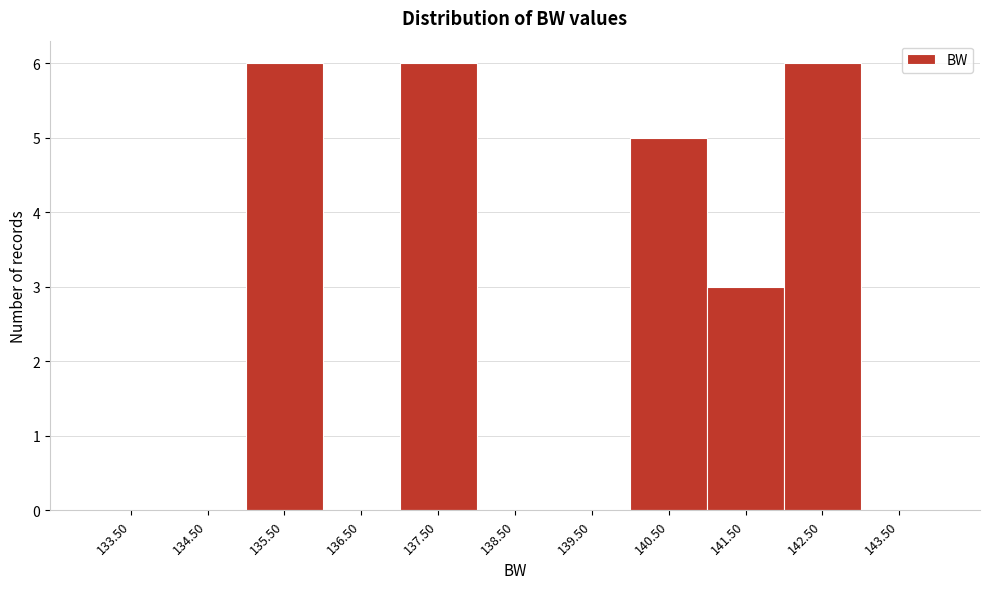

Reading left to right, transcribe this chart: for each bar, give the range it covers on the x-axis and its height. The values are not printed on the chart, so give them approximately, as read against the axis.

133 to 134: 0
134 to 135: 0
135 to 136: 6
136 to 137: 0
137 to 138: 6
138 to 139: 0
139 to 140: 0
140 to 141: 5
141 to 142: 3
142 to 143: 6
143 to 144: 0